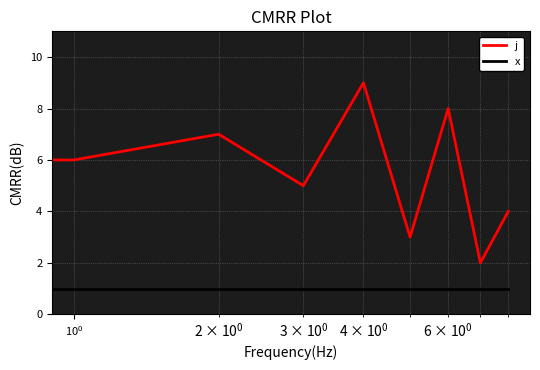

What is the difference between the maximum and minimum values in the j series?

8